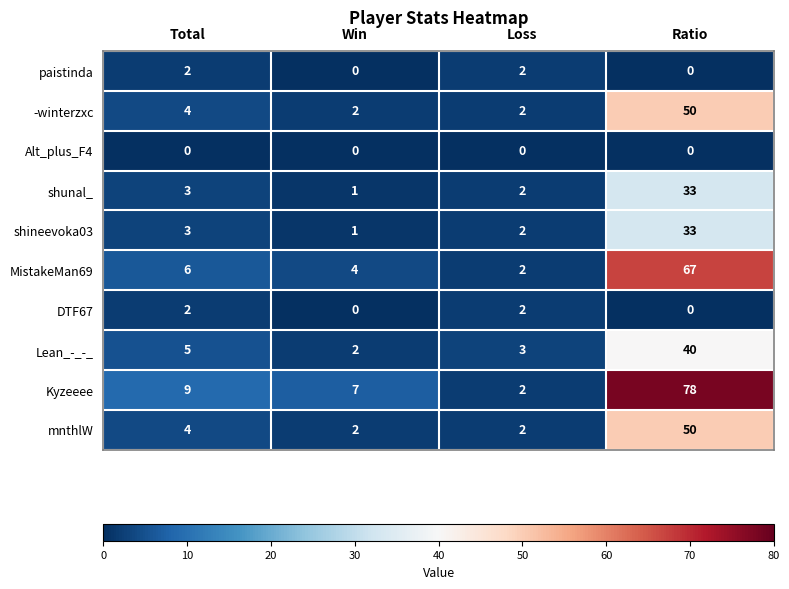

Which series has the largest total across all categories?

Kyzeeee